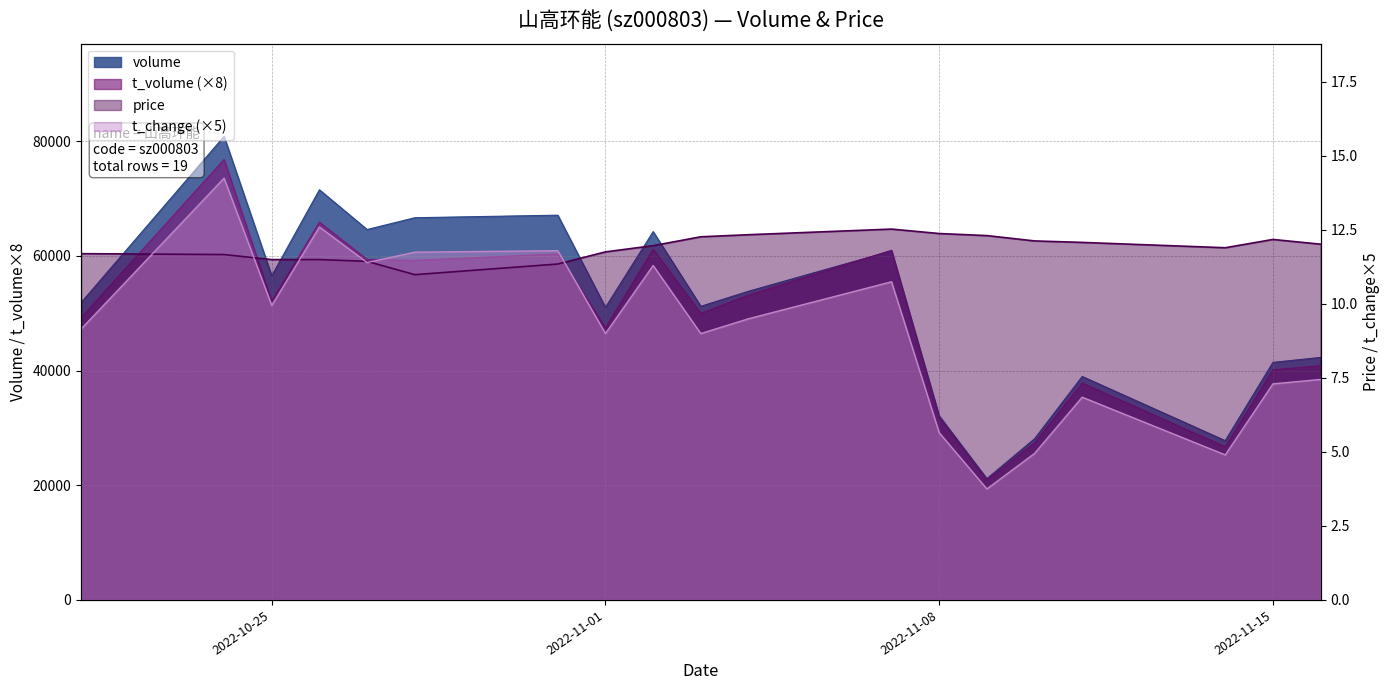

How many lines are shown in the chart?

4